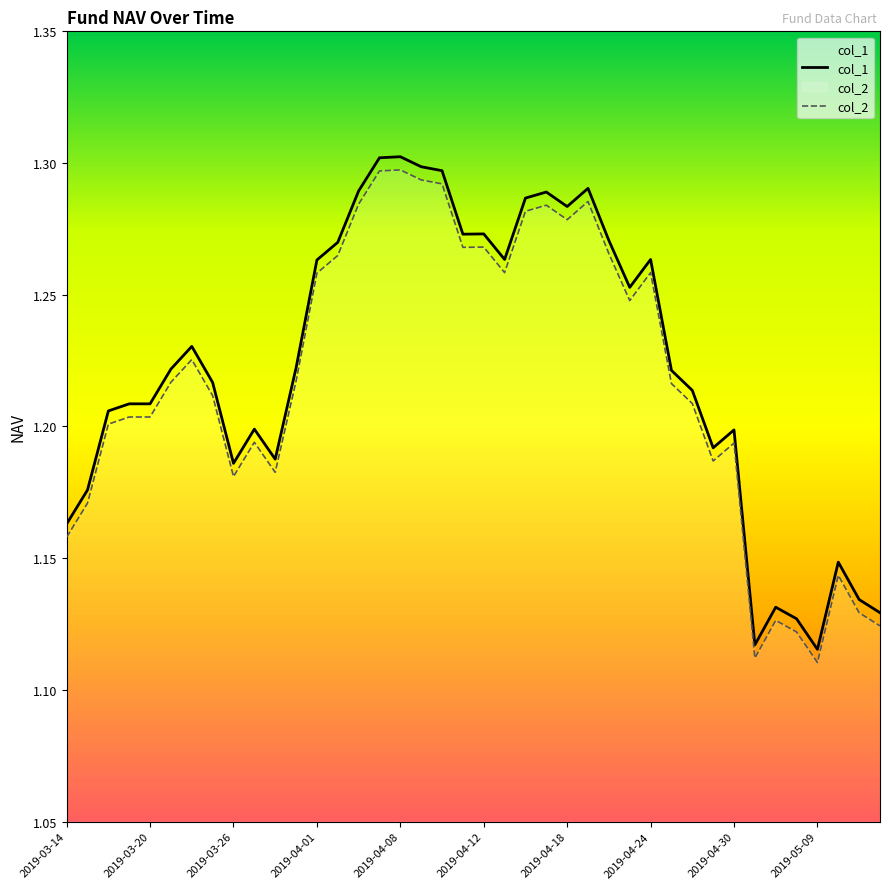

True or false: col_2 and col_1 intersect in this chart.

False